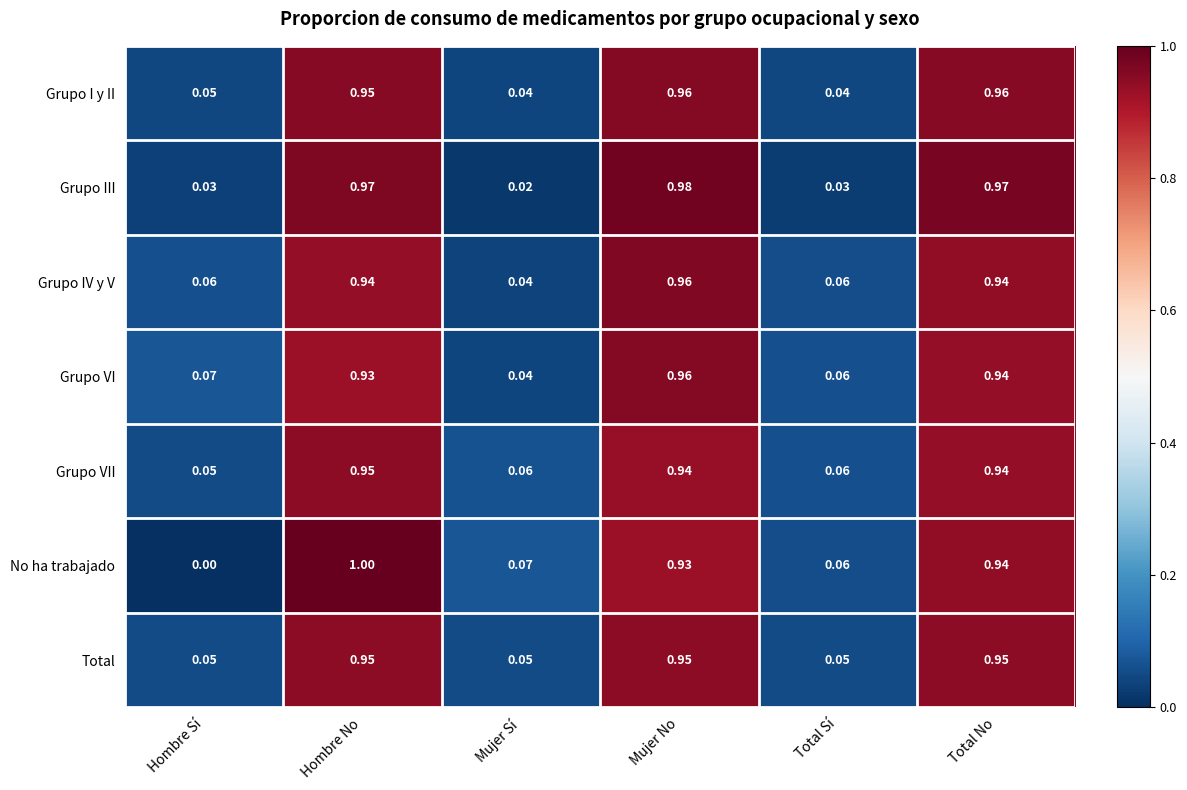

Count the number of categories in the chart.

6